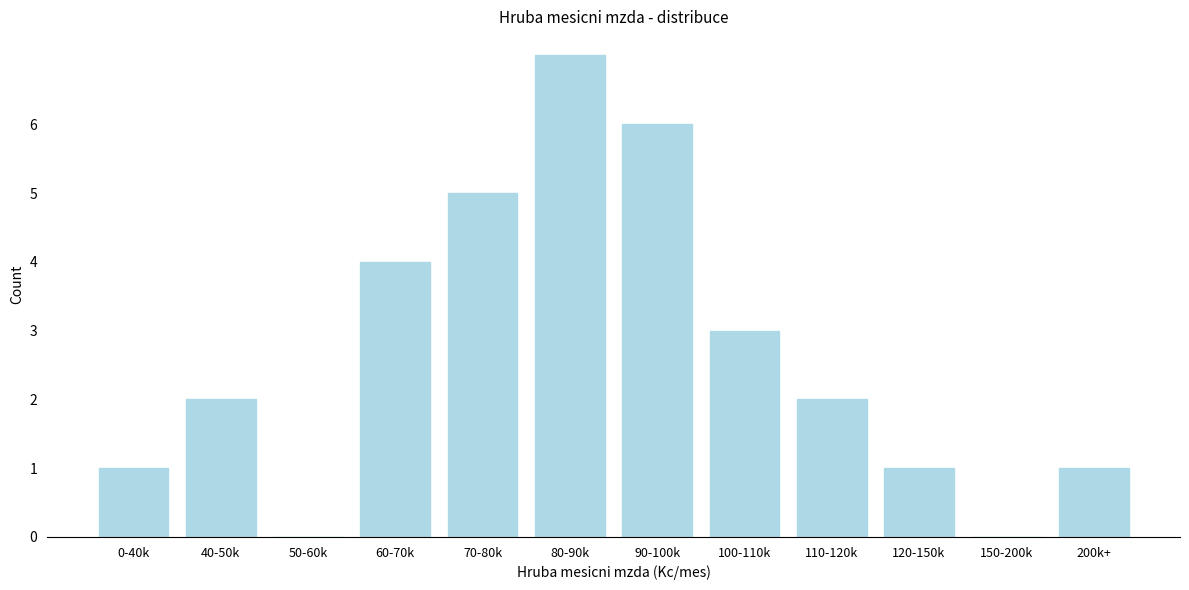

Reading left to right, extract all data points from this chart.

0-40k=1	40-50k=2	50-60k=0	60-70k=4	70-80k=5	80-90k=7	90-100k=6	100-110k=3	110-120k=2	120-150k=1	150-200k=0	200k+=1